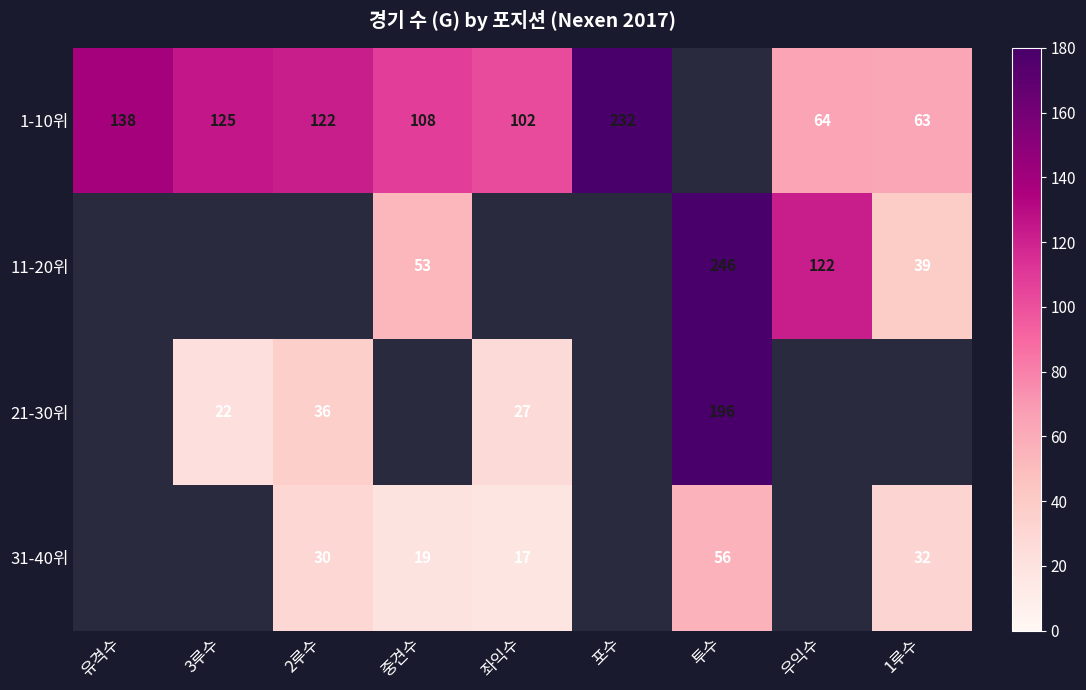

What is the spread (max minus min) of values at 우익수?

58.0